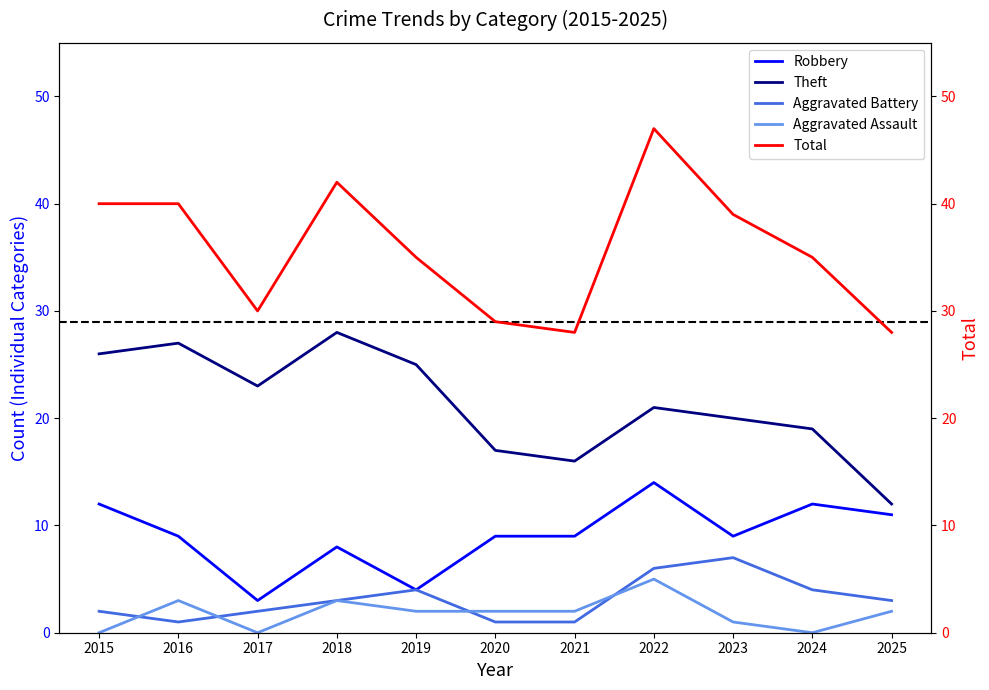

Rank the series by their maximum value, from lowest to highest.

Aggravated Assault, Aggravated Battery, Robbery, Theft, Total